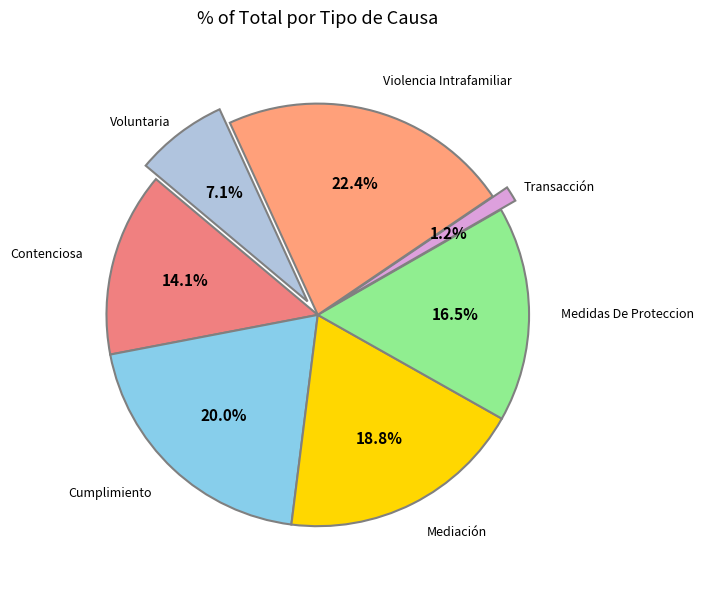

What is the largest slice in the pie chart?

Violencia Intrafamiliar